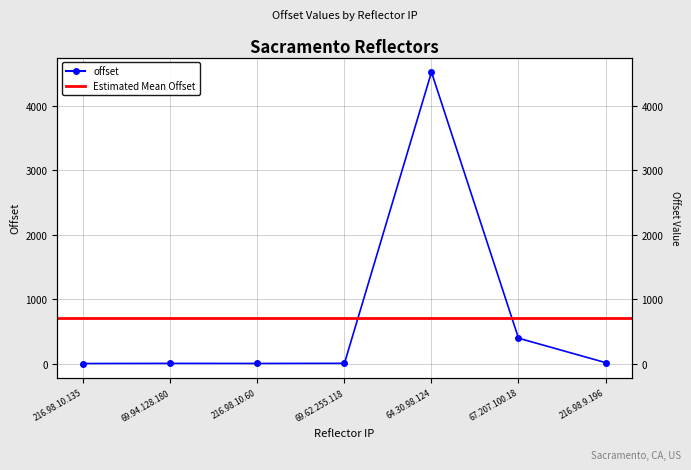

Reading right to left, what are all the values shown in this chart?

17	396	4522	6	4	5	3